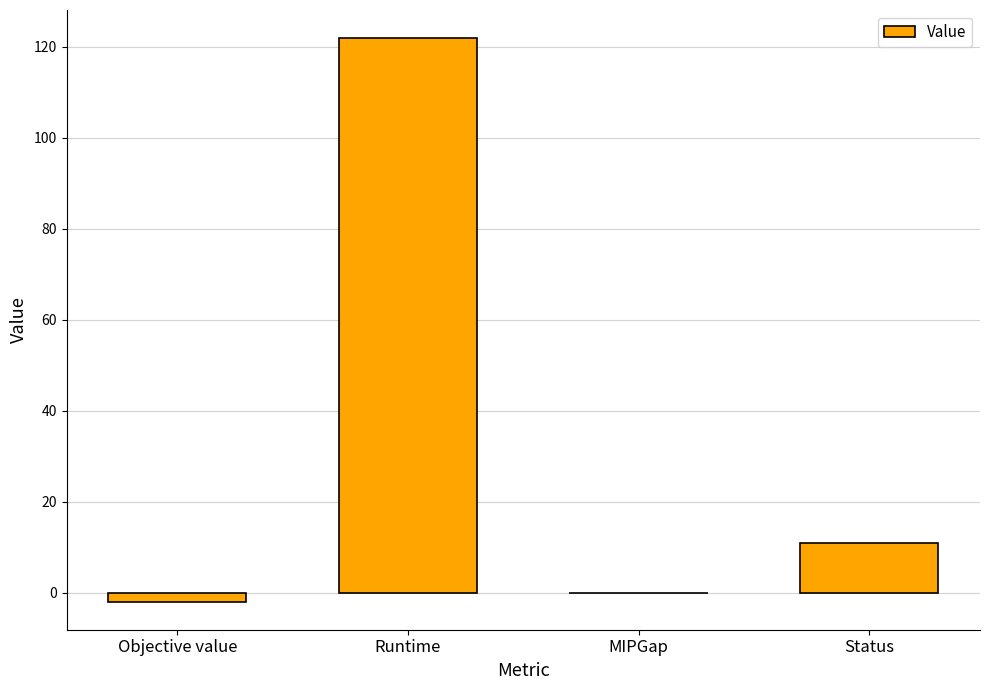

Does the chart contain stacked bars?

No